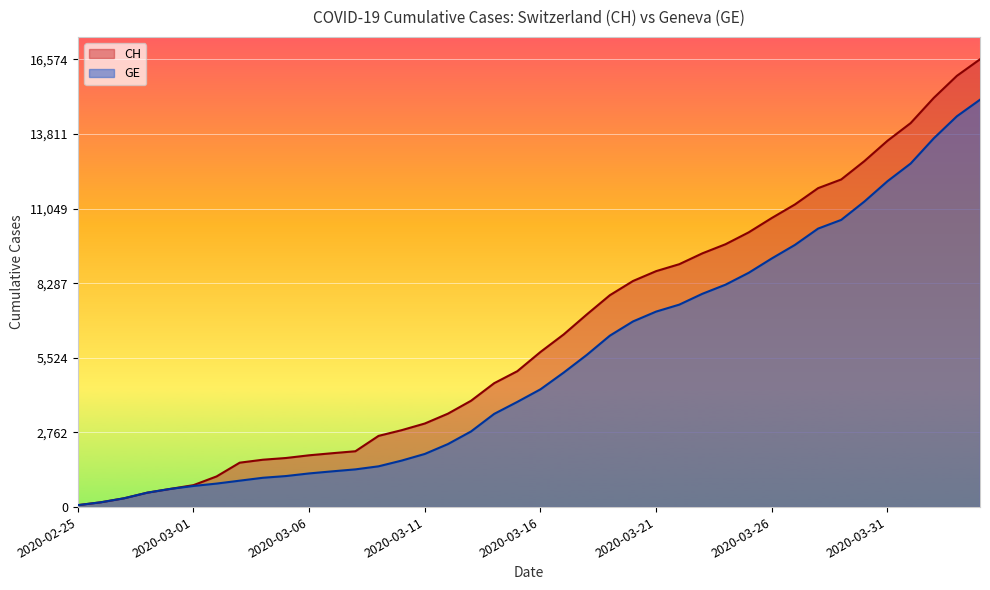

True or false: GE and CH cross at least once.

False